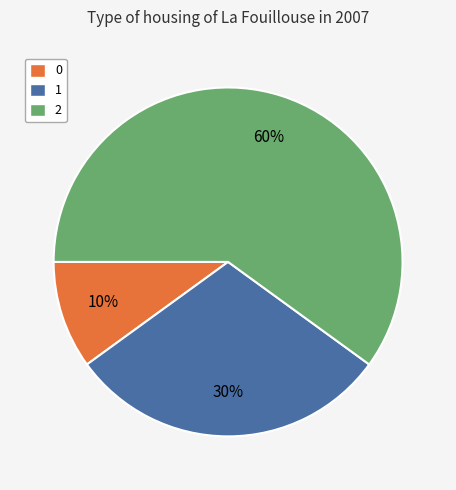

What is the ratio of the value at 0 to the value at 1?

0.3